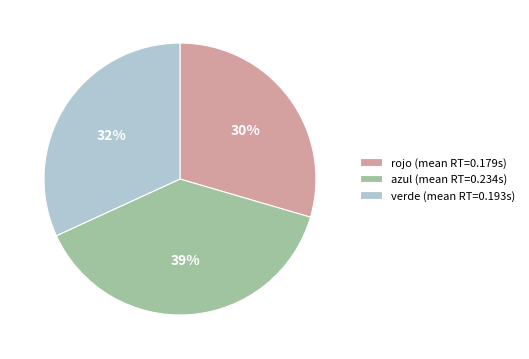

Do rojo and verde together represent more than half of the pie?

Yes